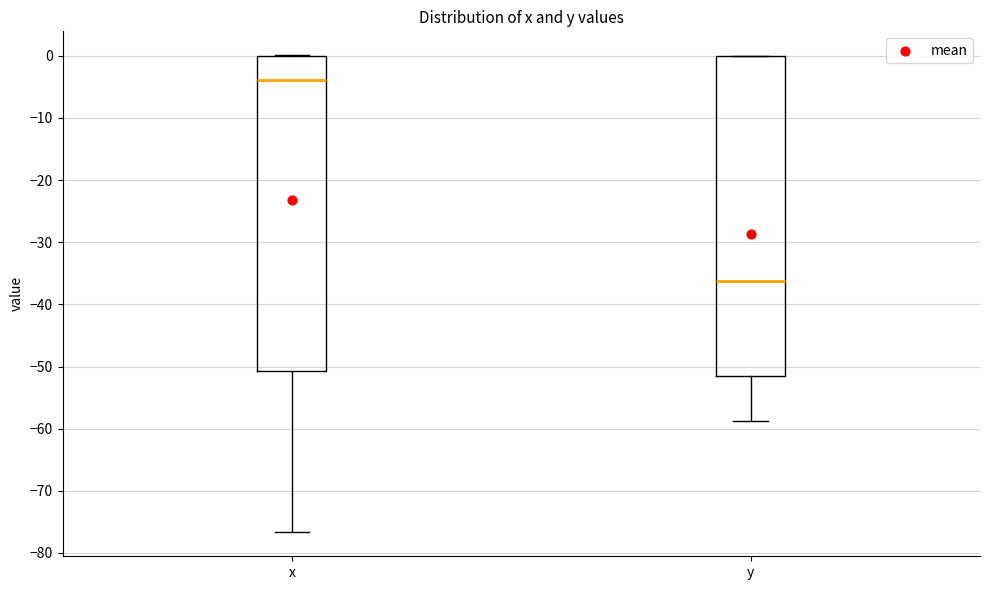

Which box has the lowest median line?

y